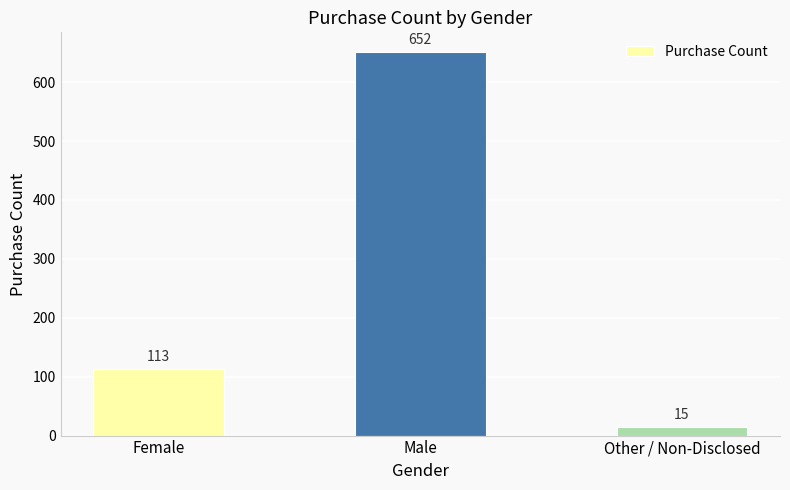

How many distinct data groups are displayed?

1